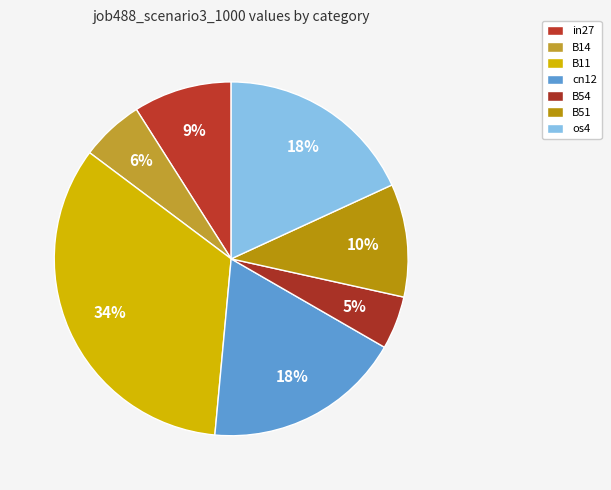

To the nearest percent, what is the difference between the largest and smallest slice percentages?

29%